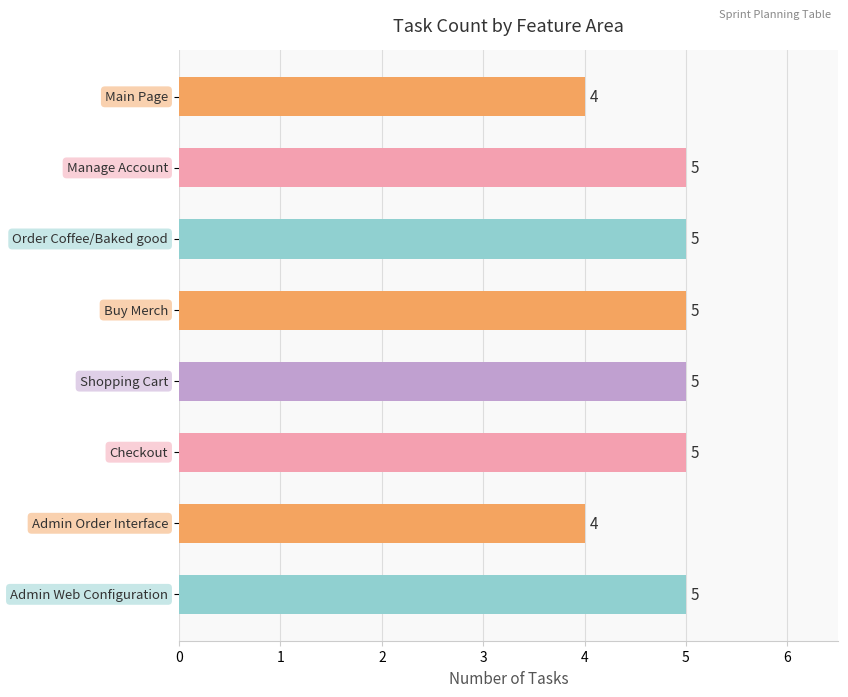

What is the value of the 1st bar from the top?

4